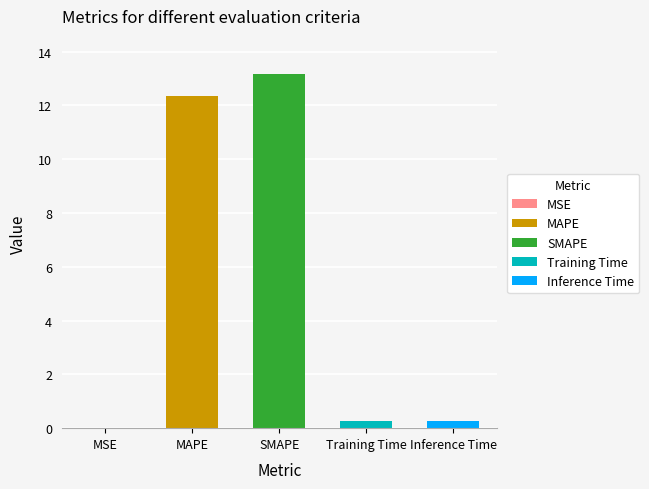

The value at SMAPE is 3.1. True or false?

False